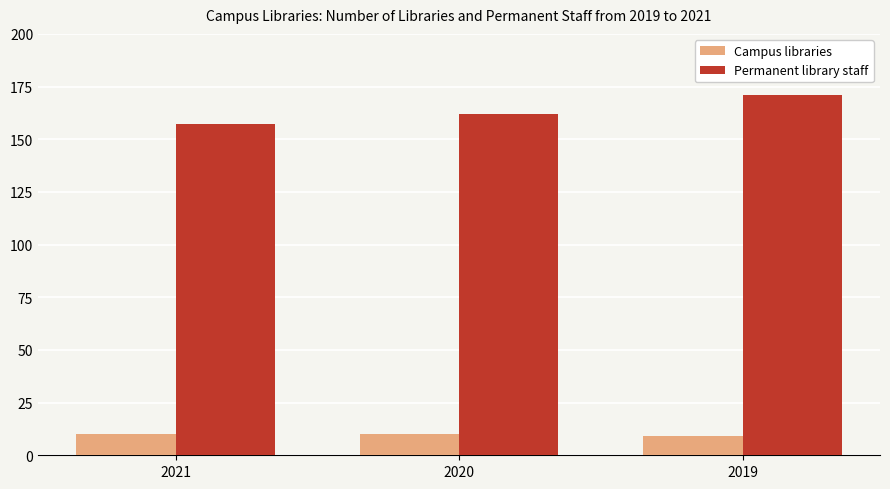

What is the total value across all series at 2021?

167